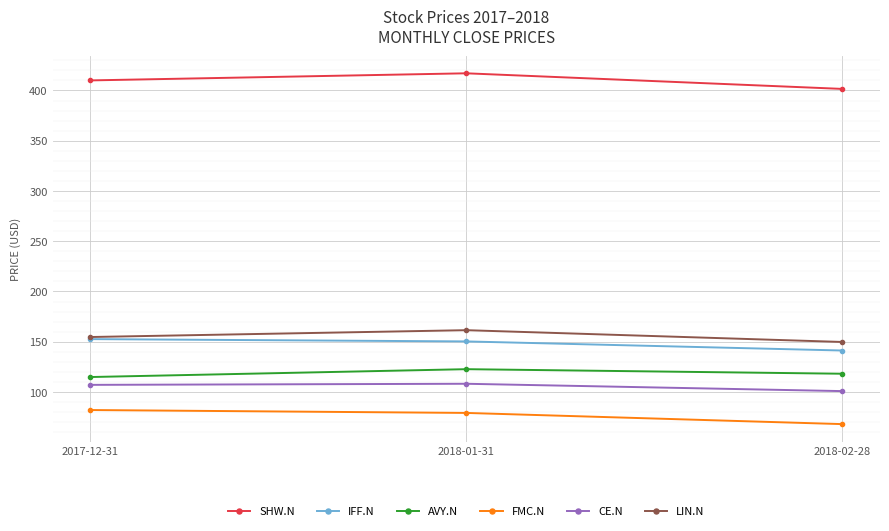

What is the difference between the IFF.N values at 2018-01-31 and 2017-12-31?

2.3